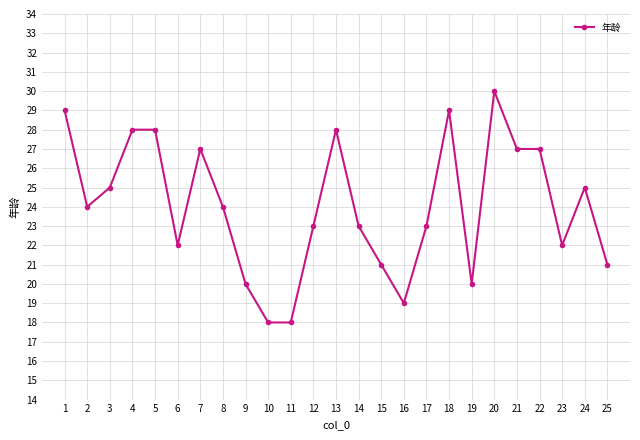

How many distinct data groups are displayed?

1